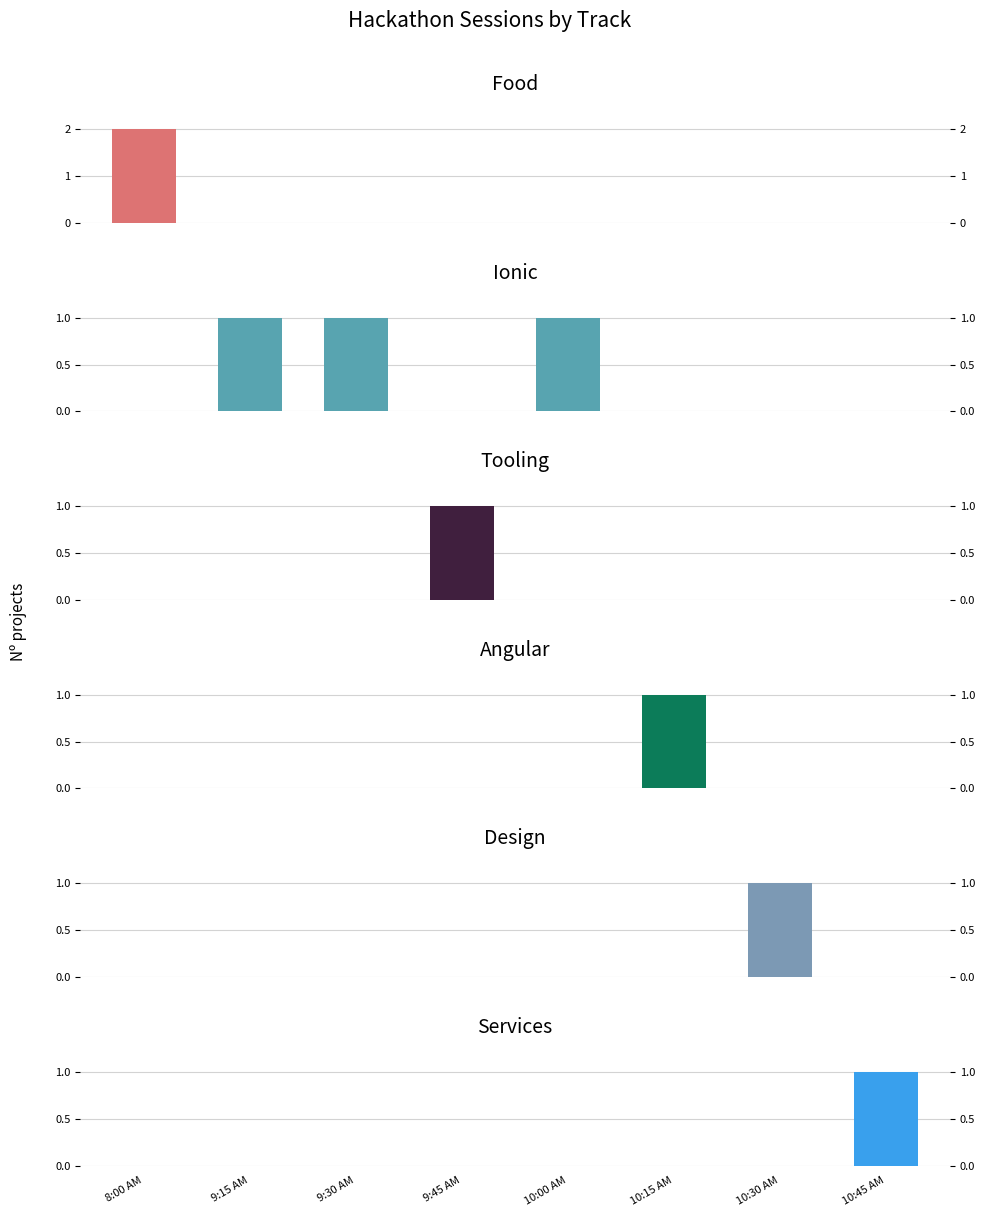

Which series changed the most between 10:00 AM and 10:30 AM?

Ionic